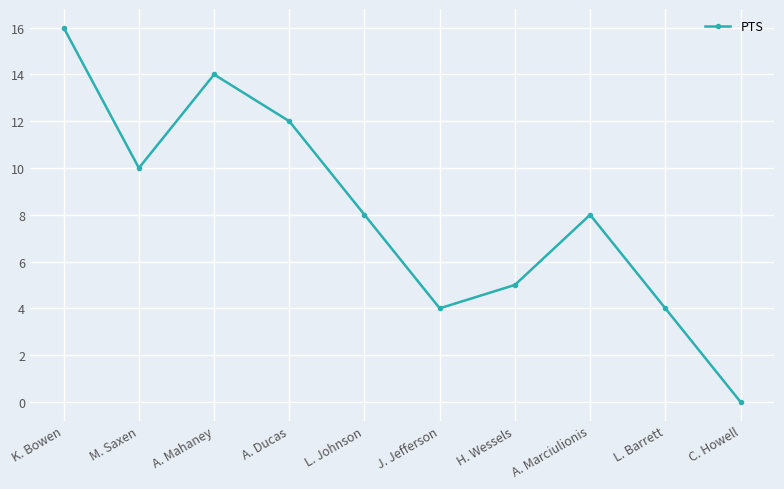

How many categories are shown in the chart?

10